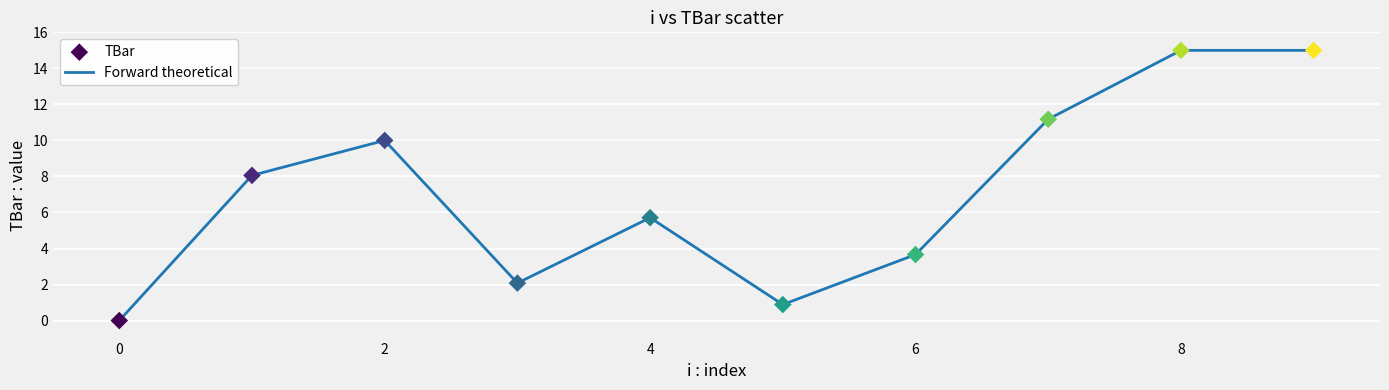

What is the difference between the maximum and minimum values?

15.0